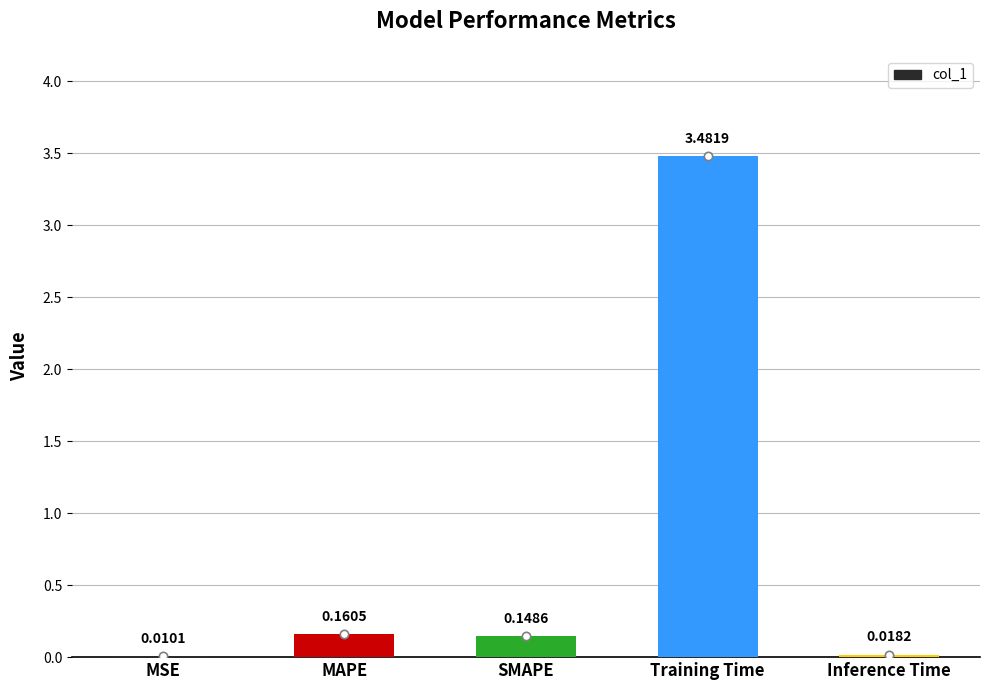

Which has a higher value, Inference Time or MAPE?

MAPE